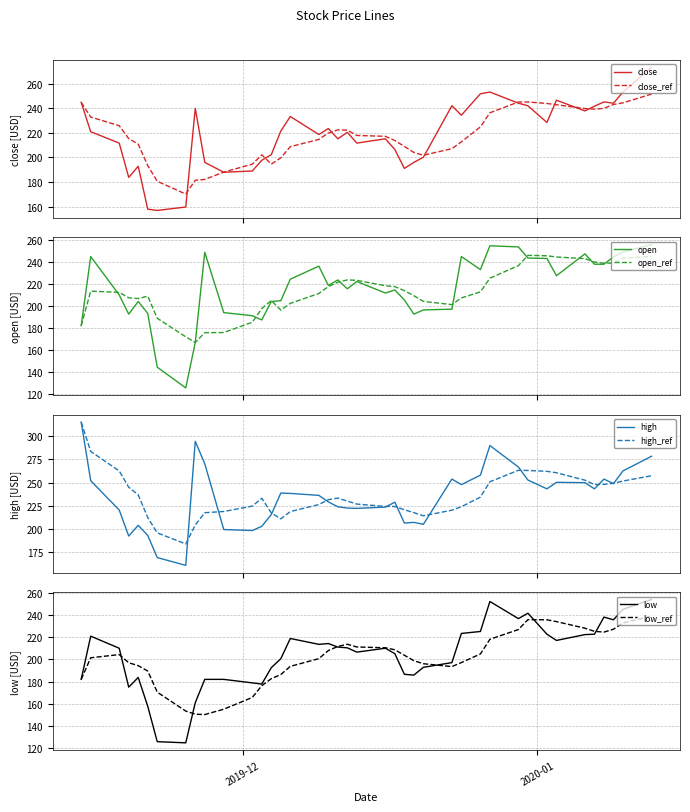

What is the lowest value of the close series?

156.8